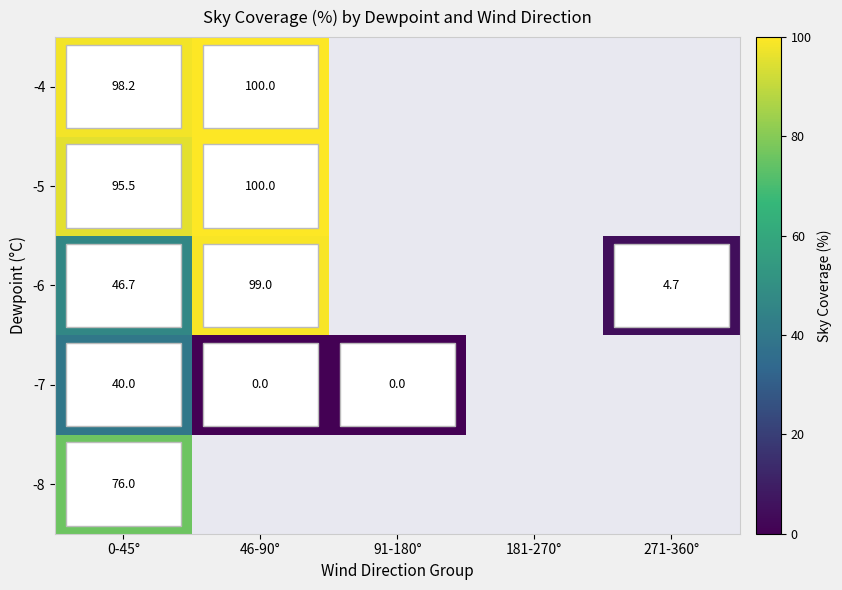

What is the spread (max minus min) of values at 0-45°?

58.2